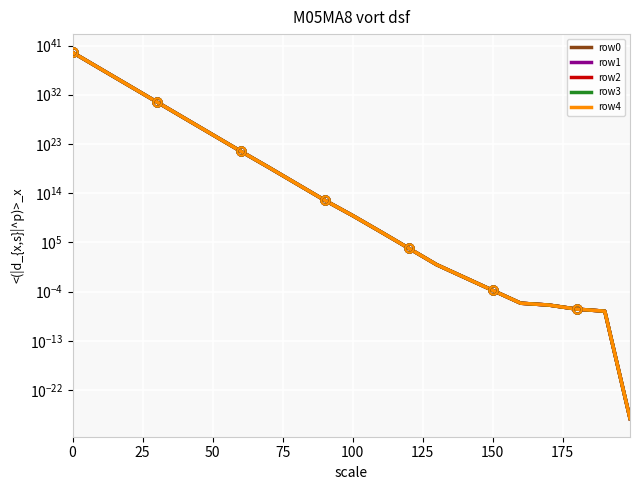

How many values in the row0 series exceed 7966584484?

11